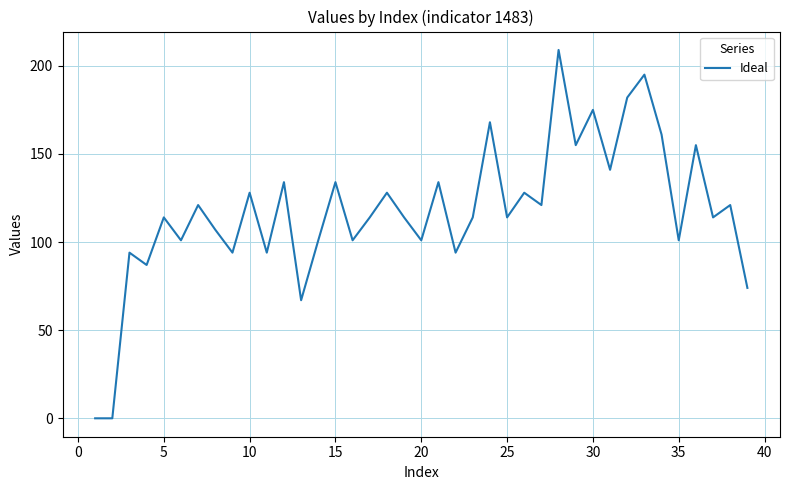

What is the sum of all values?

4590